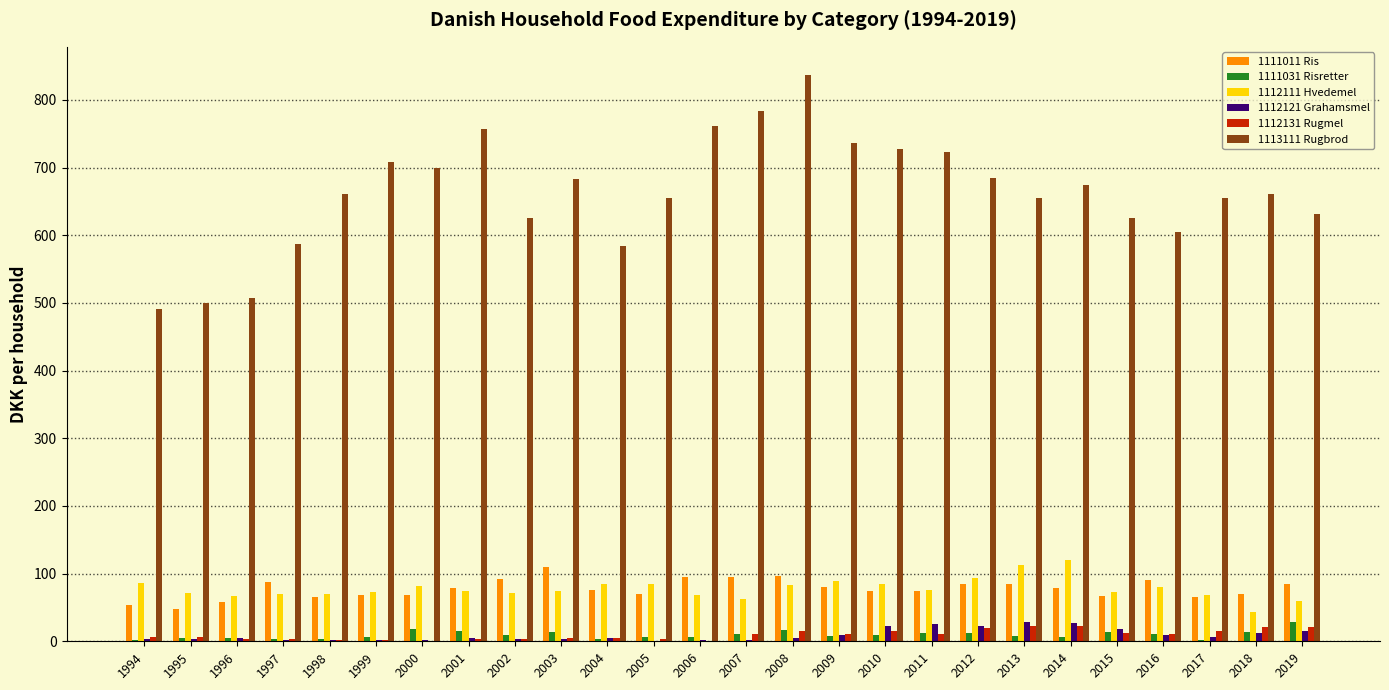

What are all the series names shown in the legend?

1111011 Ris, 1111031 Risretter, 1112111 Hvedemel, 1112121 Grahamsmel, 1112131 Rugmel, 1113111 Rugbrod